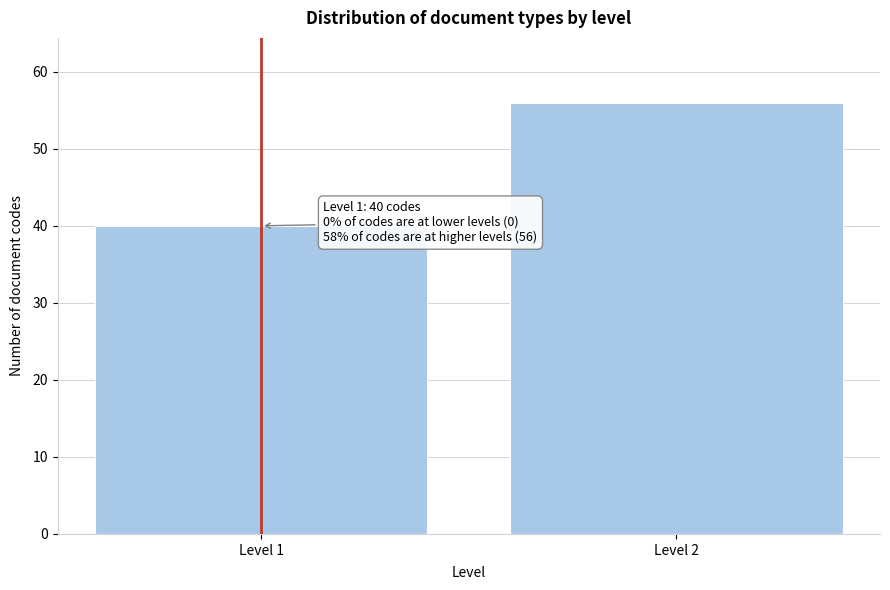

Reading left to right, extract all data points from this chart.

Level 1=40	Level 2=56